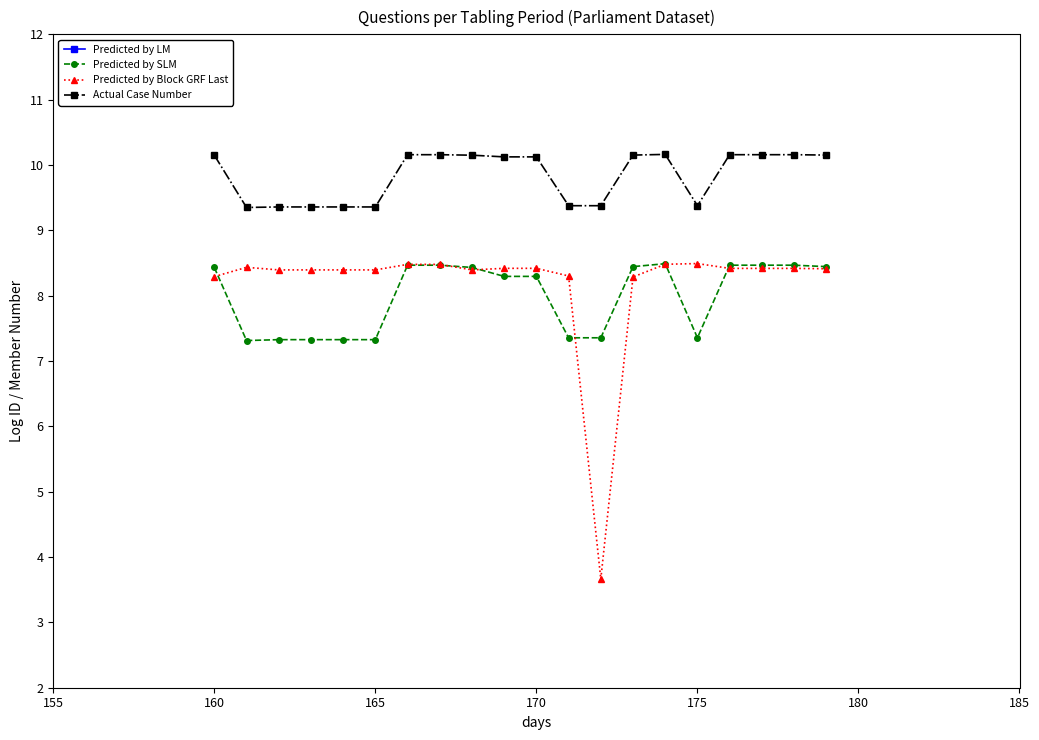

How many Predicted by SLM values are between 7 and 8?

8